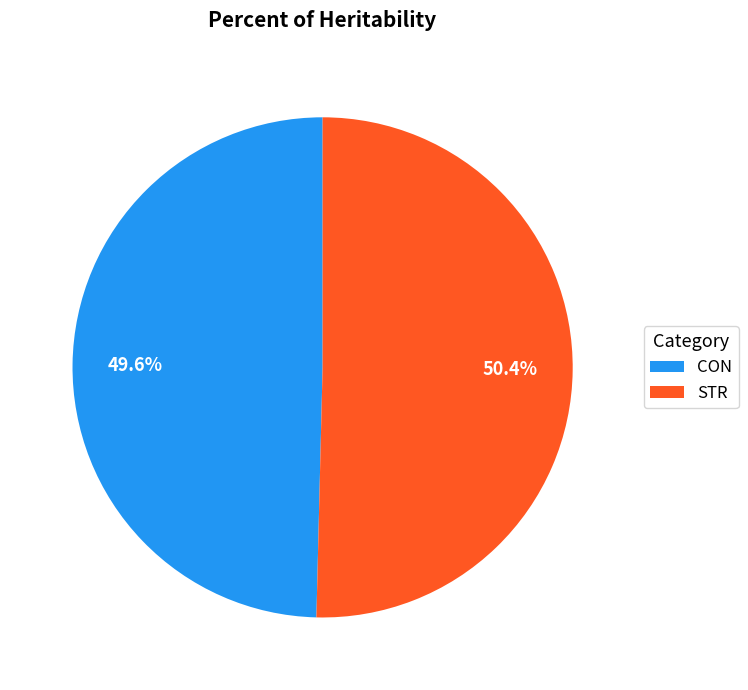

How many slices are in this pie chart?

2